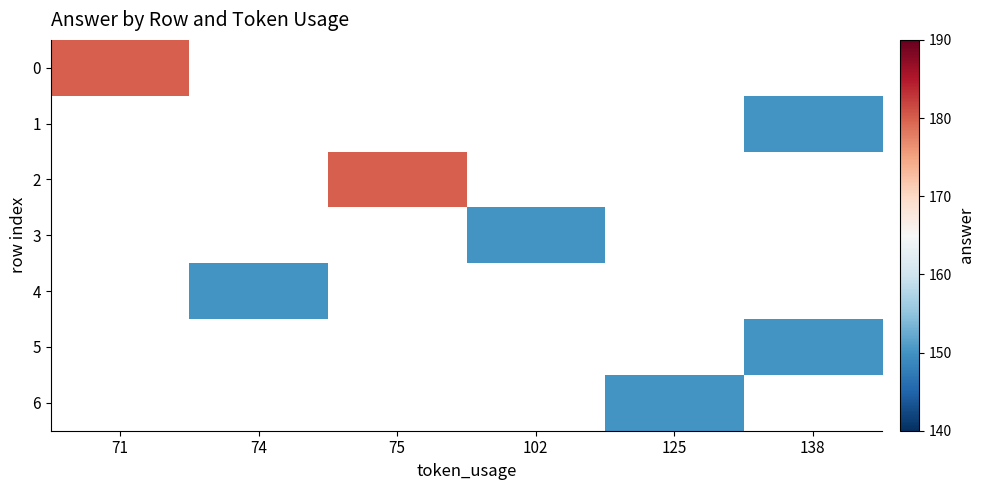

What is the minimum value shown in the chart?

150.0